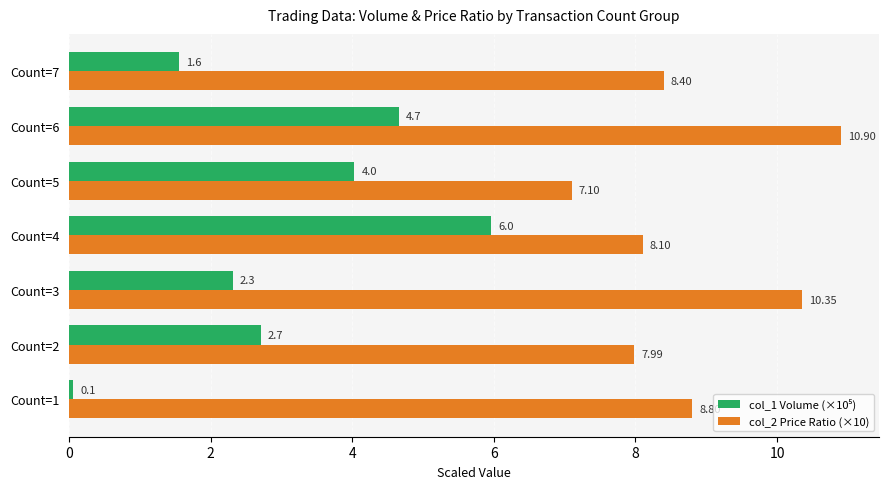

List the labels in order of col_2 Price Ratio (×10) value, smallest first.

Count=5, Count=2, Count=4, Count=7, Count=1, Count=3, Count=6